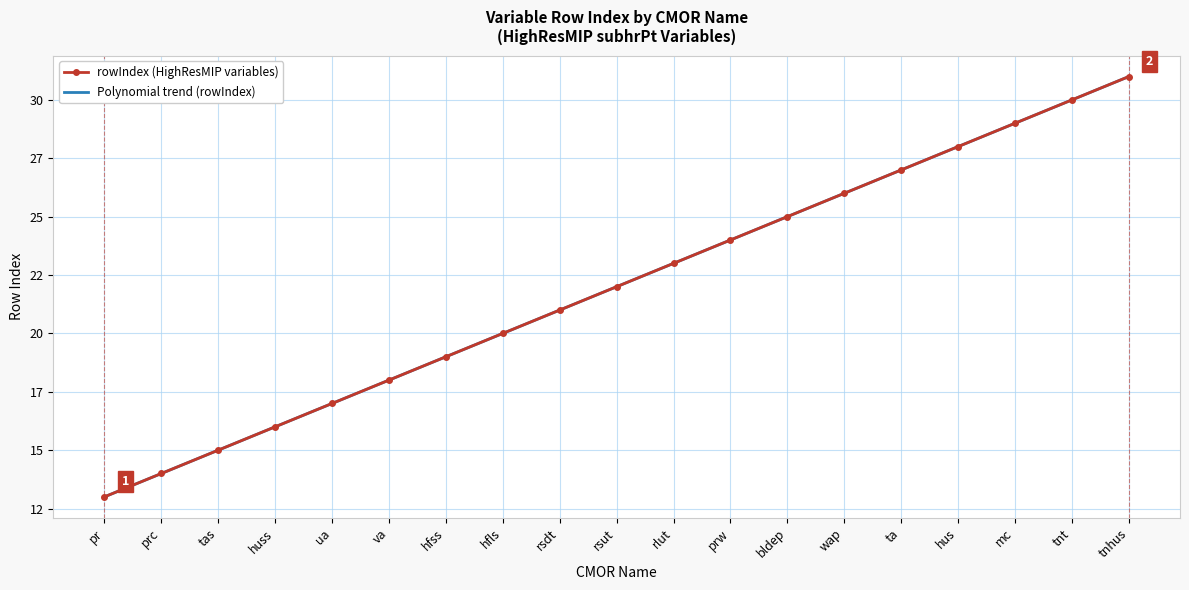

Rank the series at prw from lowest to highest value.

Polynomial trend (rowIndex), rowIndex (HighResMIP variables)